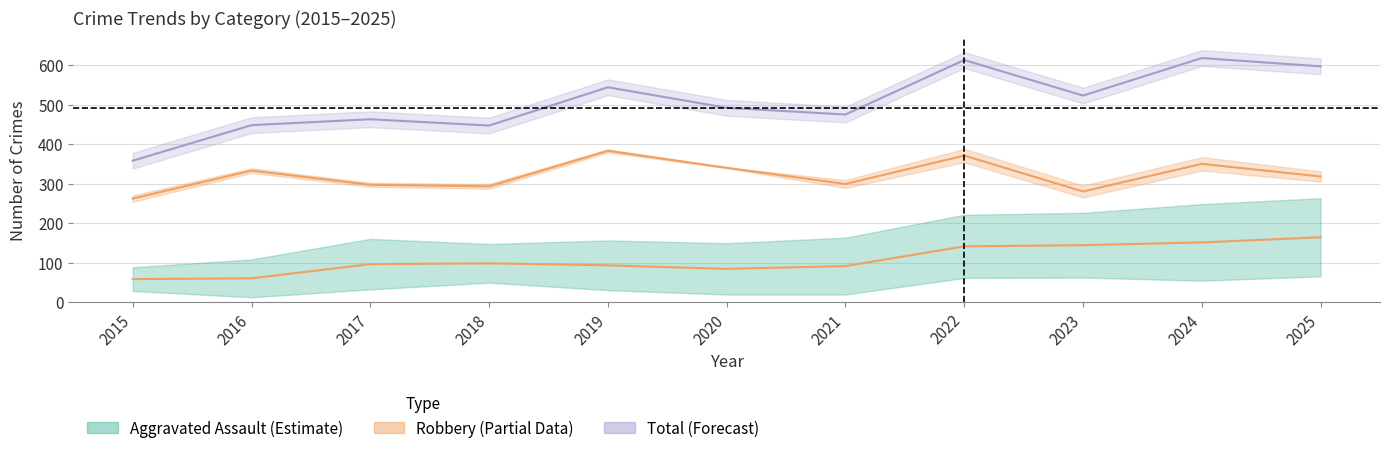

At which category does the data reach its first local peak?

2018